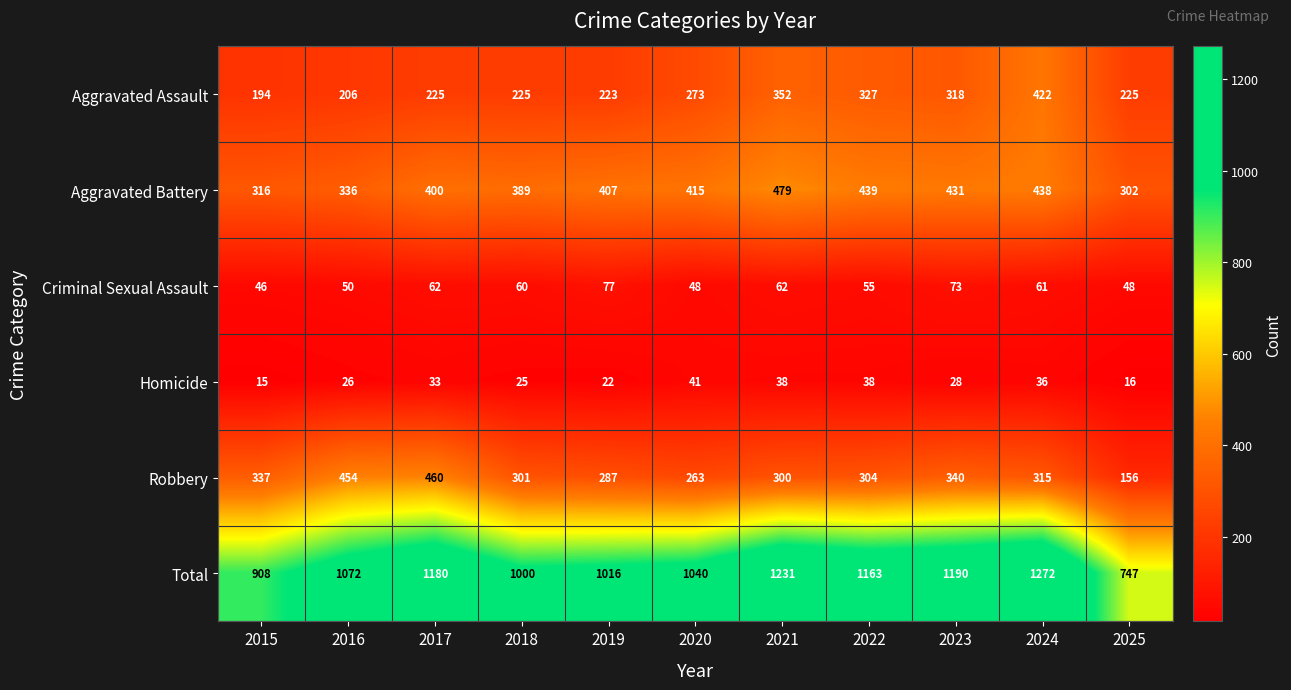

What is the difference between the highest and lowest values at 2017?

1147